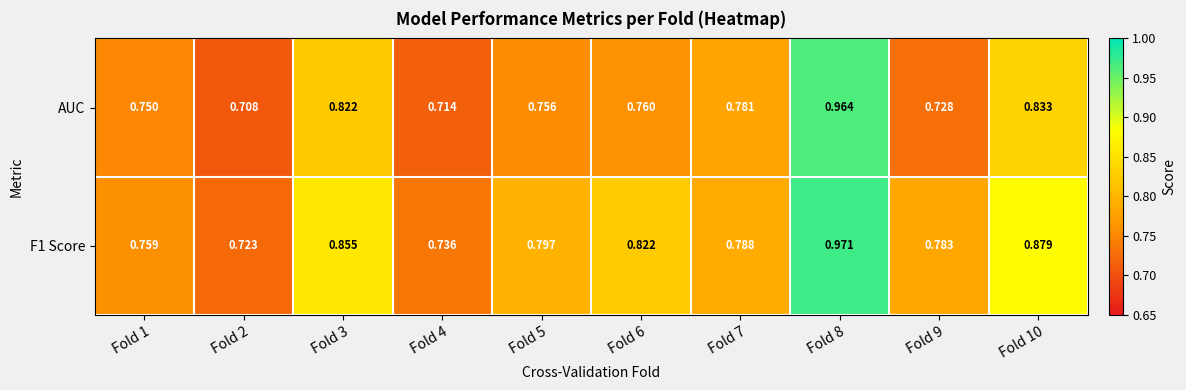

Is the value of F1 Score at Fold 2 greater than the value of AUC at Fold 1?

No